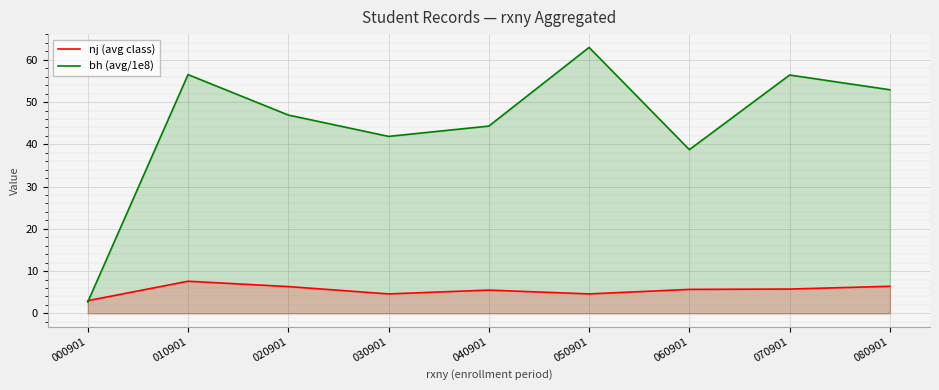

What is the difference between the second highest and second lowest values in the bh (avg/1e8) series?

17.8